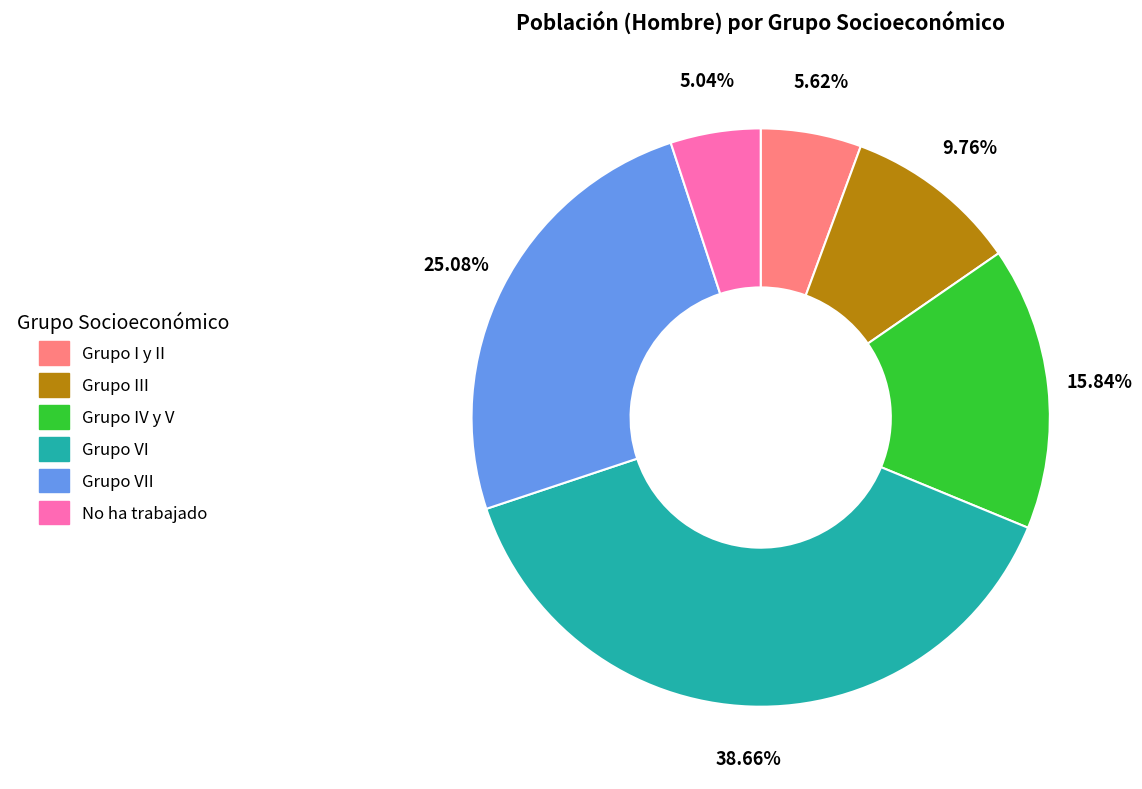

Is there a majority slice in this chart?

No